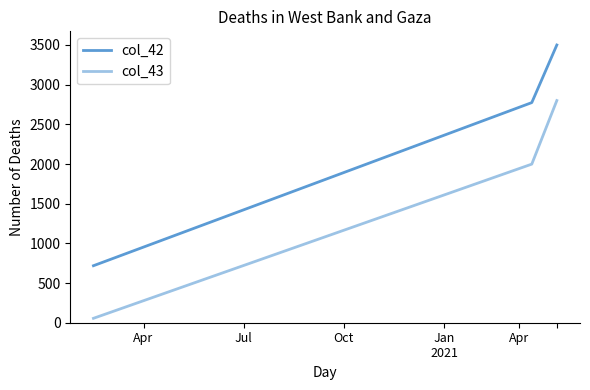

Which label corresponds to the smallest value in the chart?

Apr